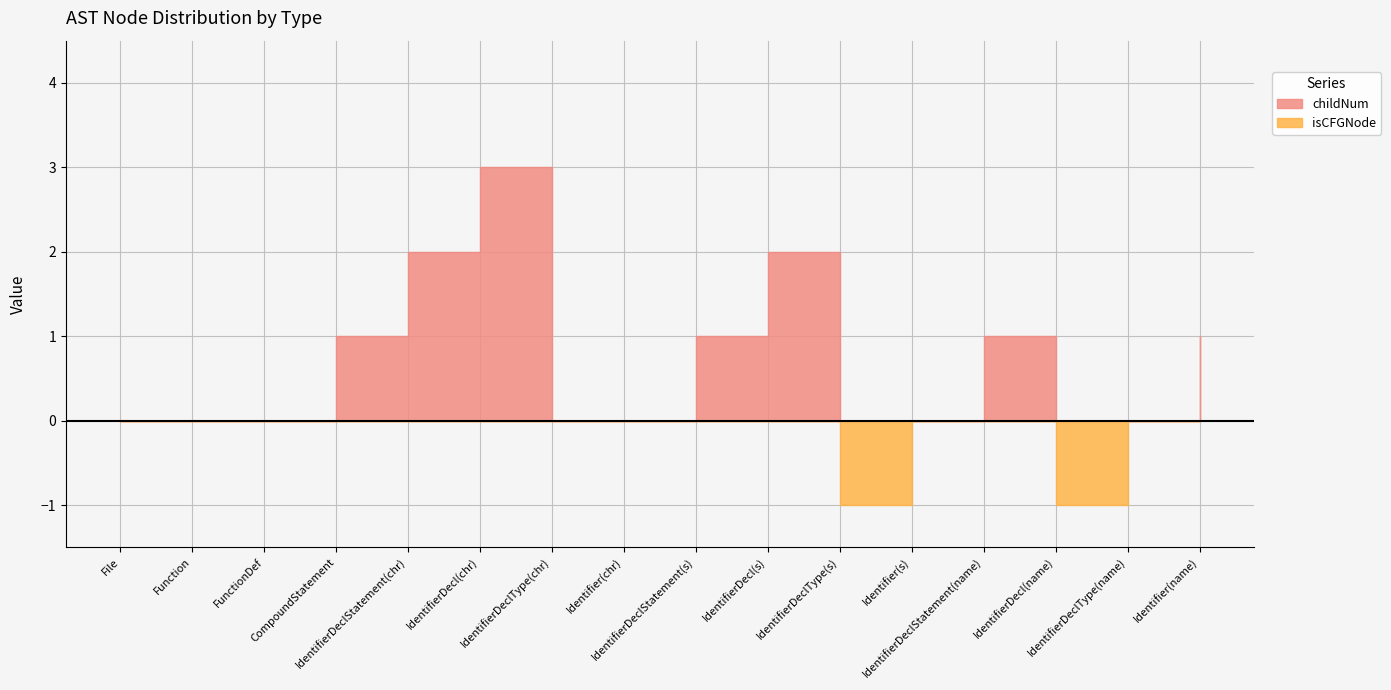

Between FunctionDef and IdentifierDeclStatement(chr), which series saw the biggest shift?

childNum